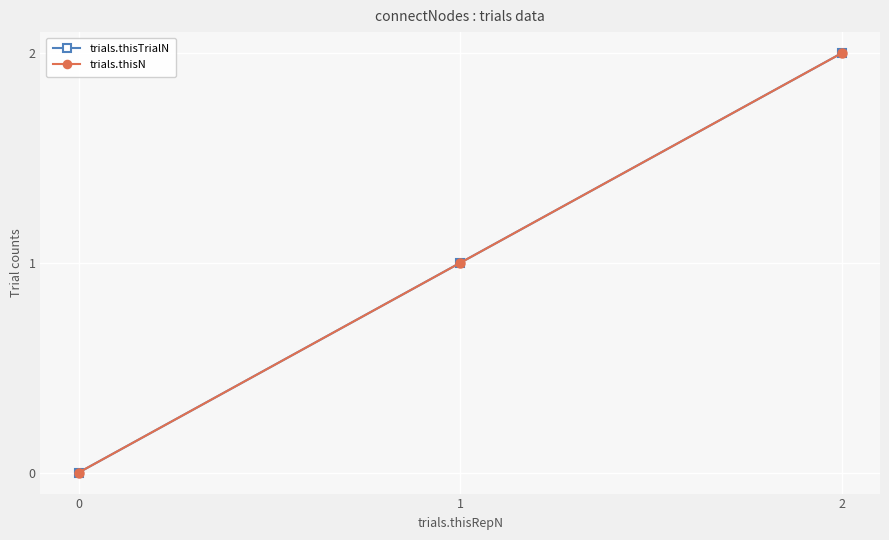

Which category has the highest value in the trials.thisTrialN series?

2